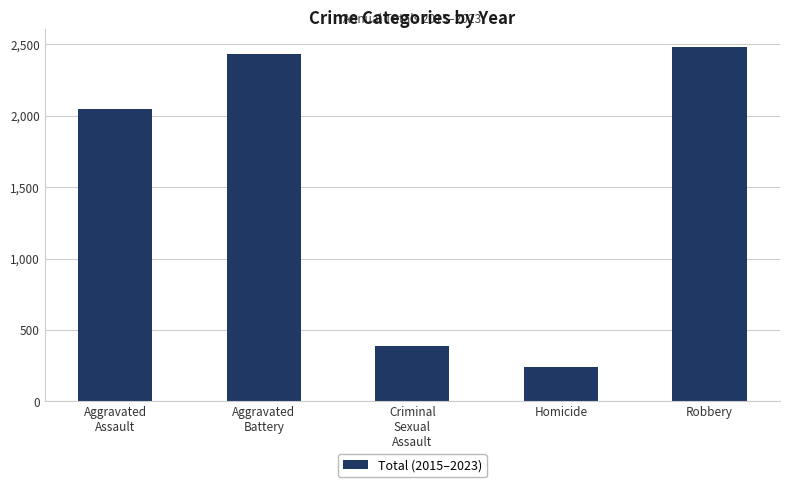

What is the value of the 1st bar from the left?

2049